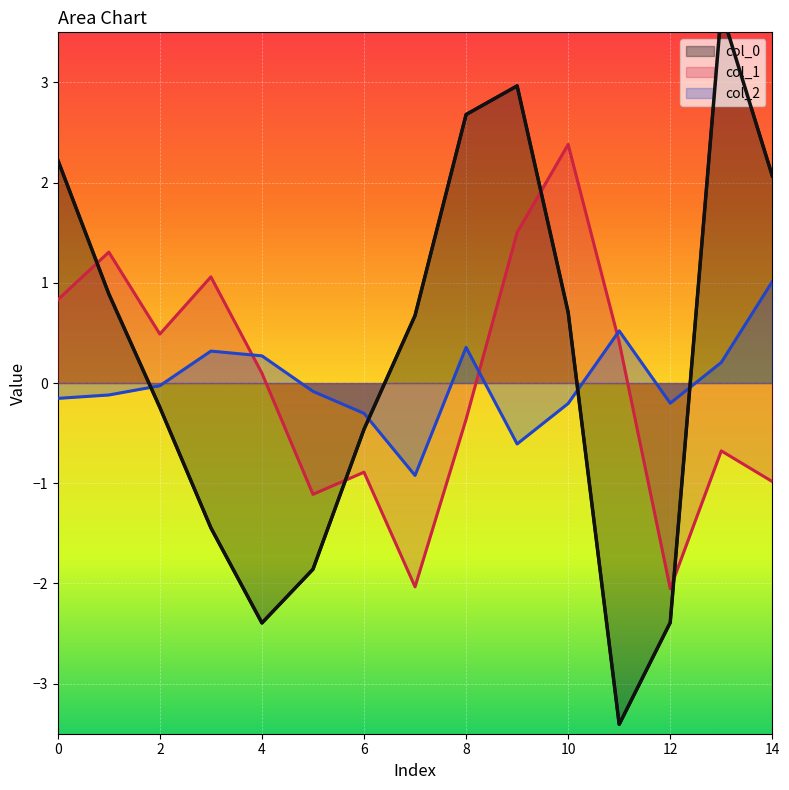

What is the sum of the col_2 values at 6 and 13?

-0.1